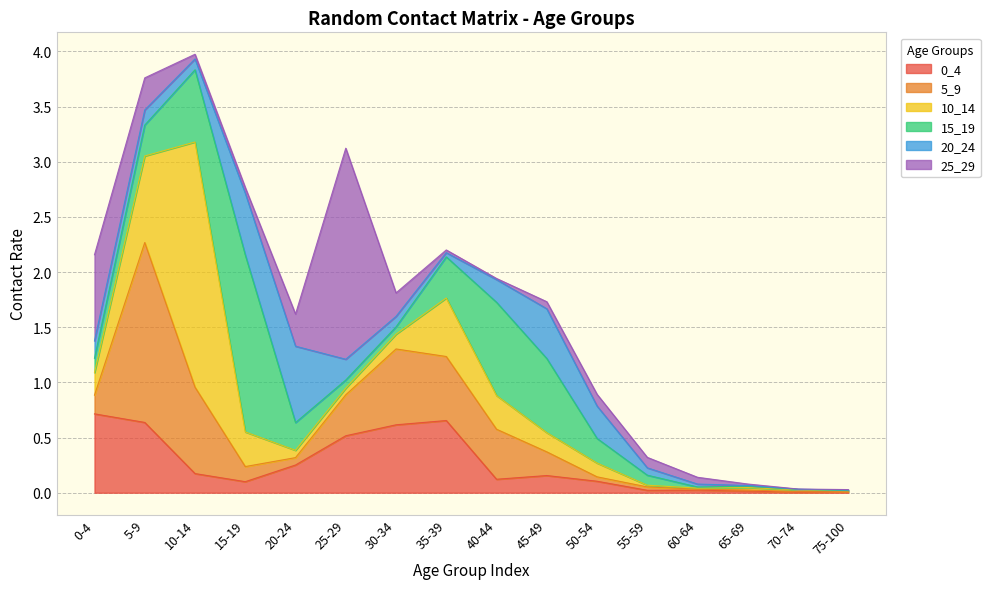

What is the difference between the second highest and second lowest values in the 25_29 series?

0.8